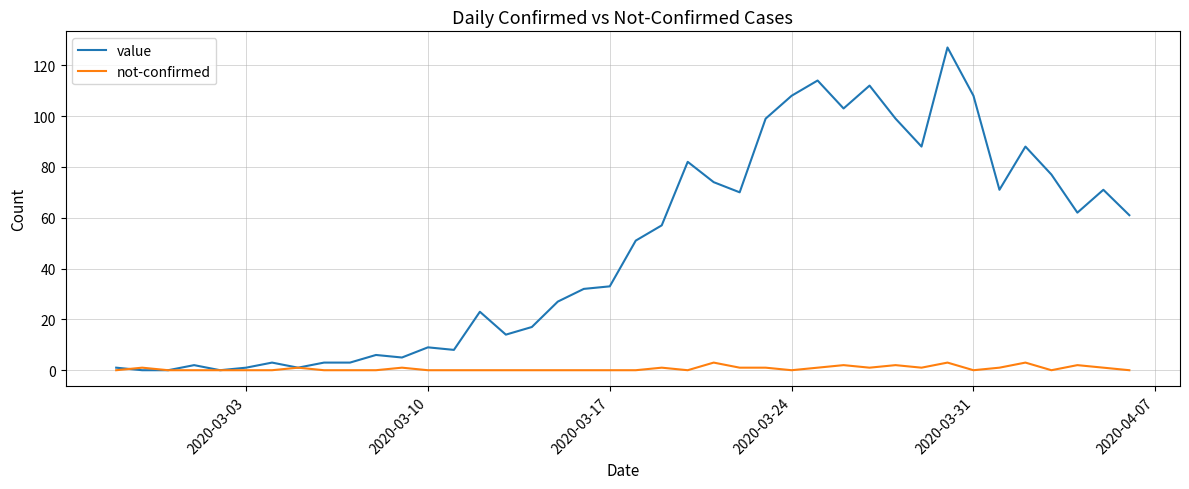

List the series in order of their overall mean, highest first.

value, not-confirmed